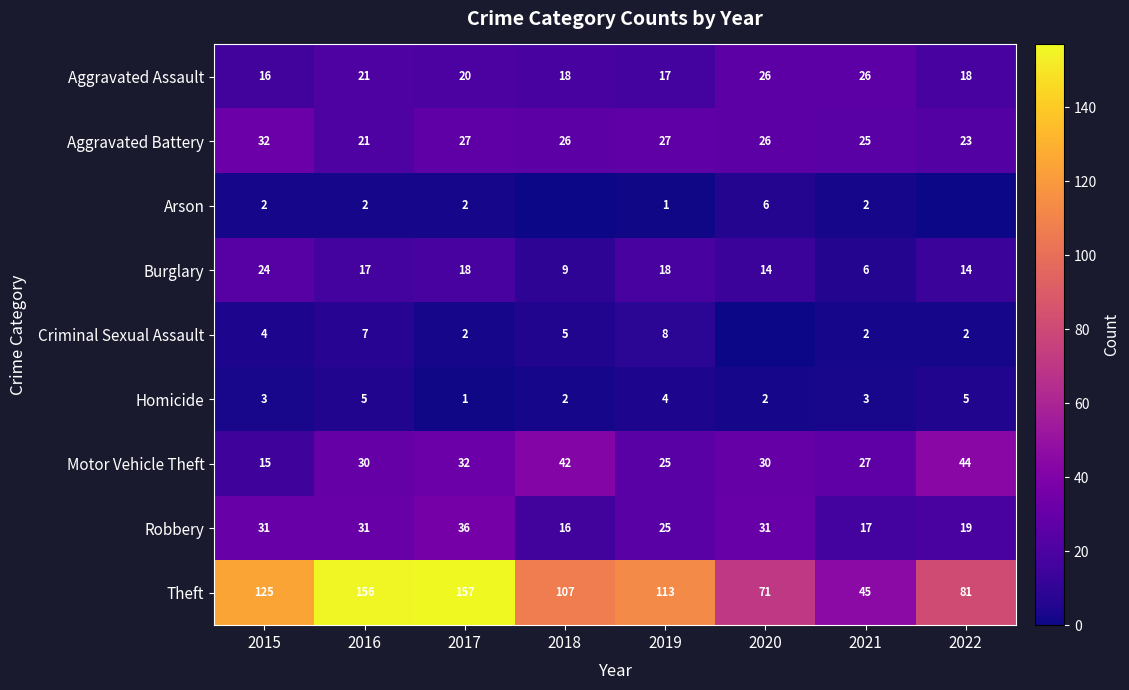

How many categories are shown in the chart?

8